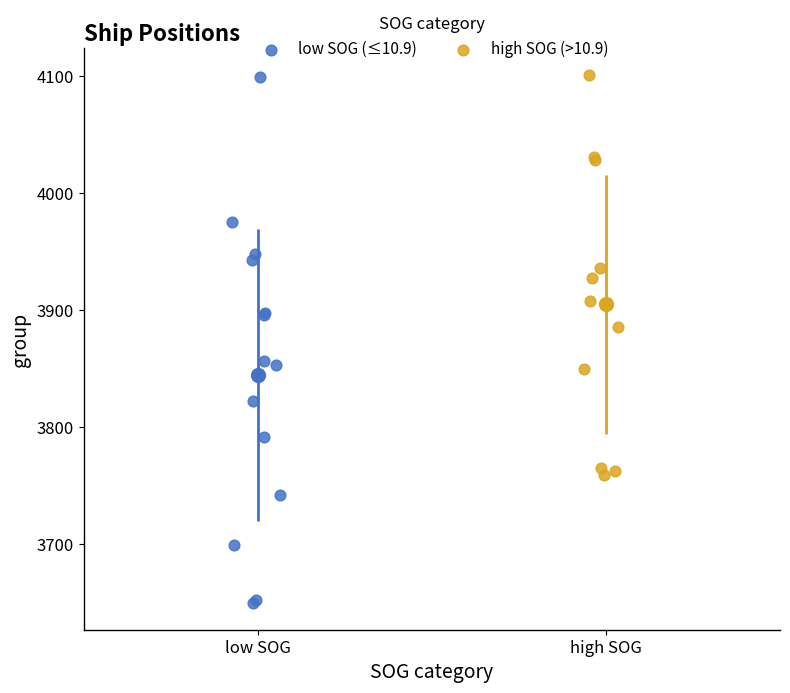

Which series has the widest spread of Y values?

low SOG (≤10.9)